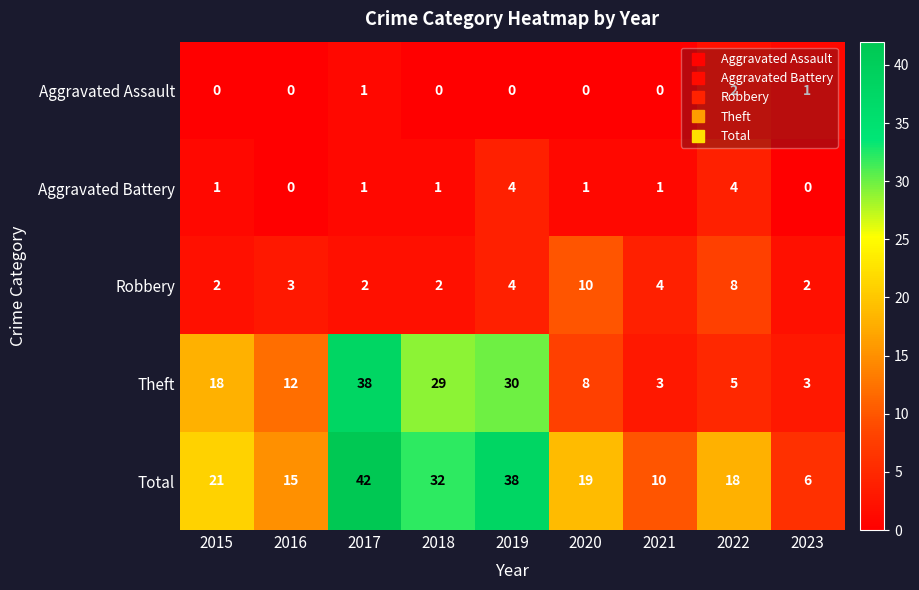

Which series has the largest total across all categories?

Total